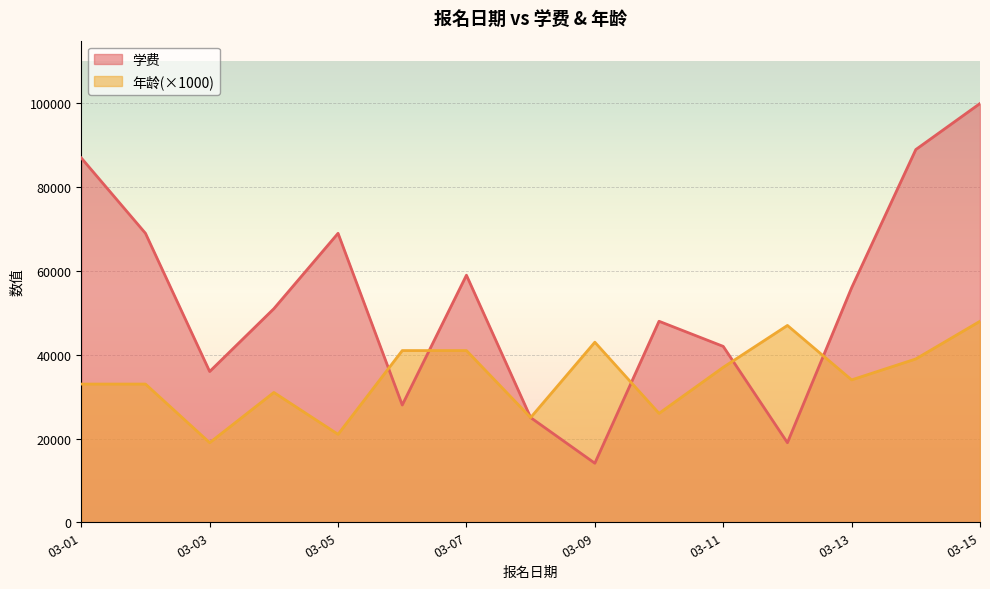

True or false: 学费 and 年龄 intersect in this chart.

True